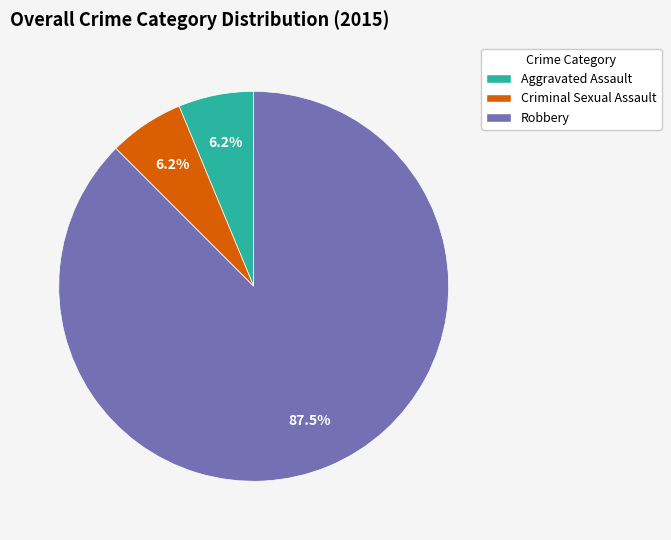

Is the sum of Robbery and Aggravated Assault greater than half?

Yes